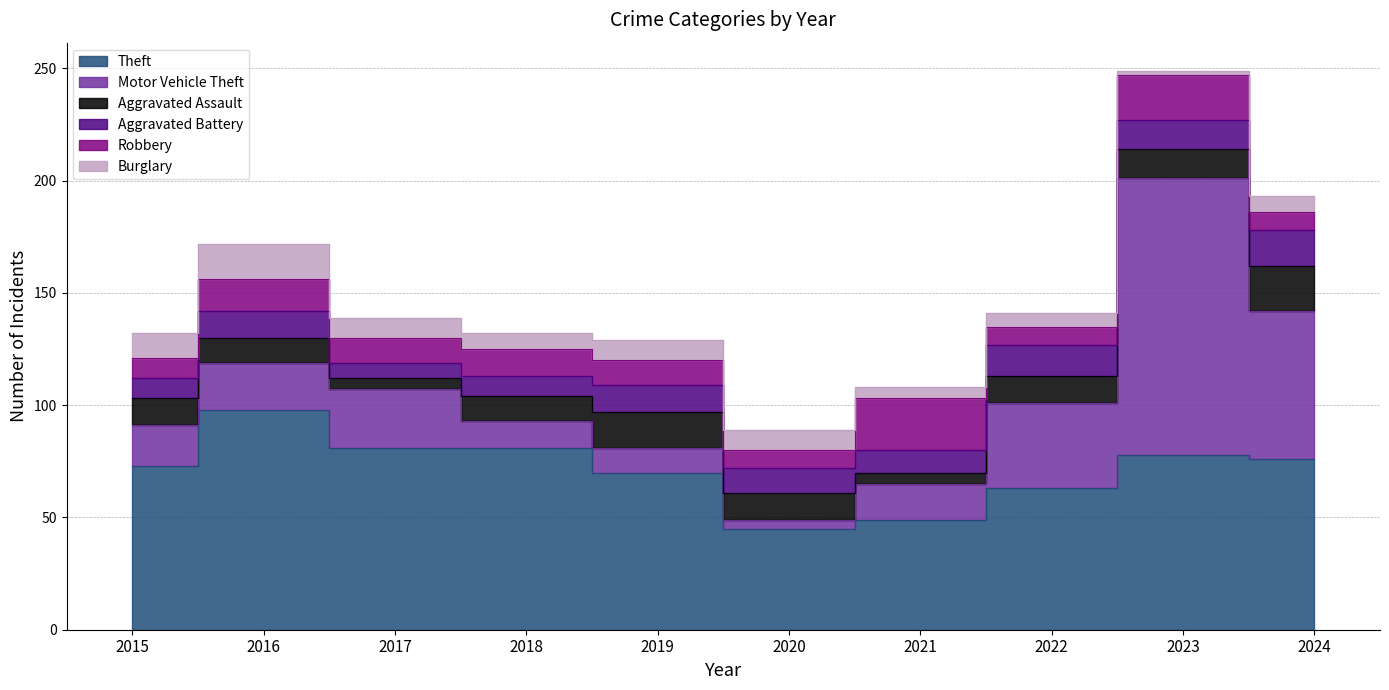

Which category has the lowest value in the Aggravated Battery series?

2017